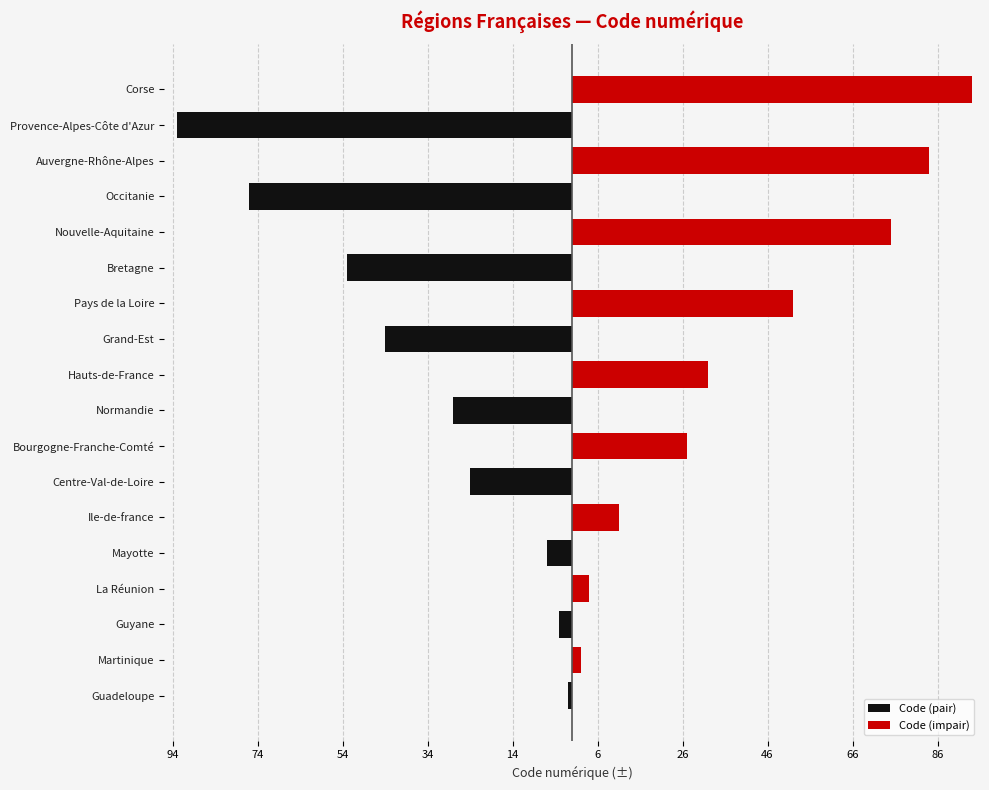

Between Auvergne-Rhône-Alpes and Centre-Val-de-Loire, which is larger?

Auvergne-Rhône-Alpes